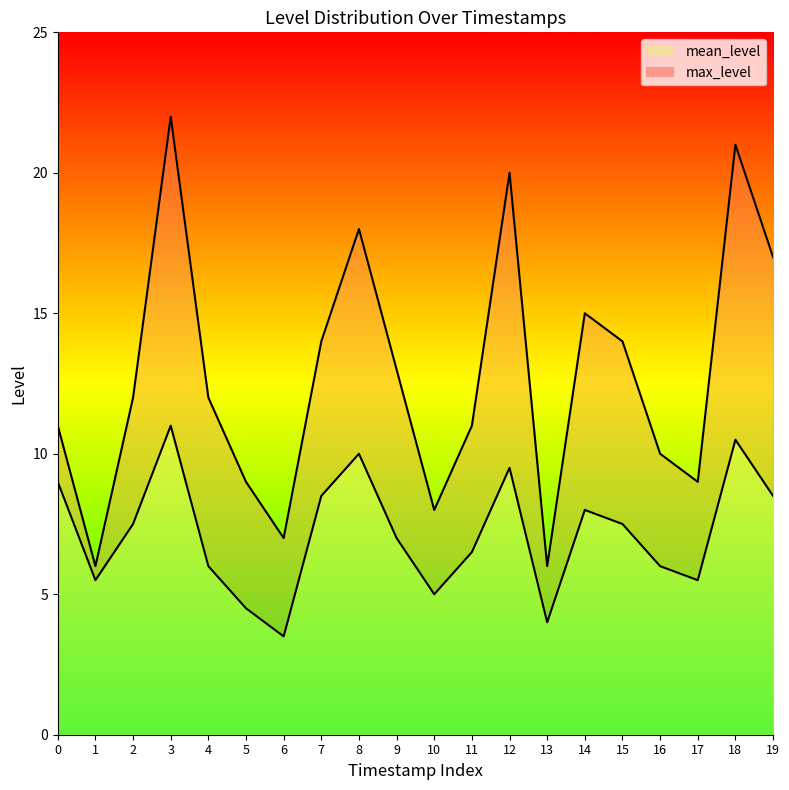

How many interior local peaks does the max_level series have?

5